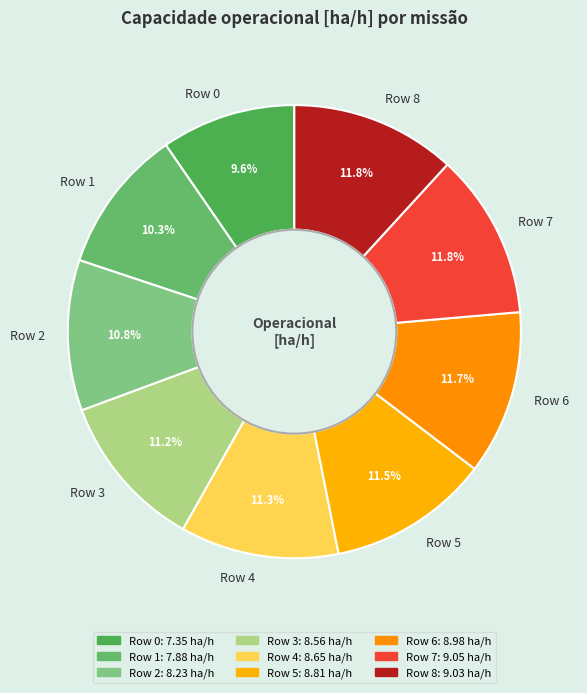

Is there any slice that represents more than half of the pie?

No